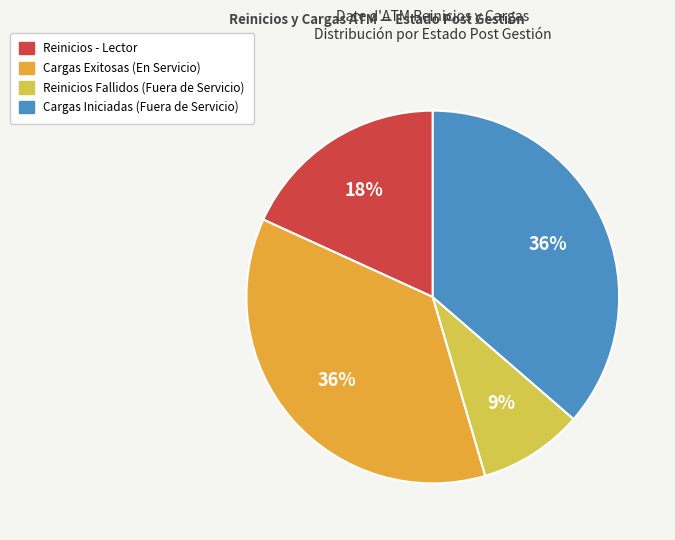

To the nearest percent, what is the difference between the largest and smallest slice percentages?

27%